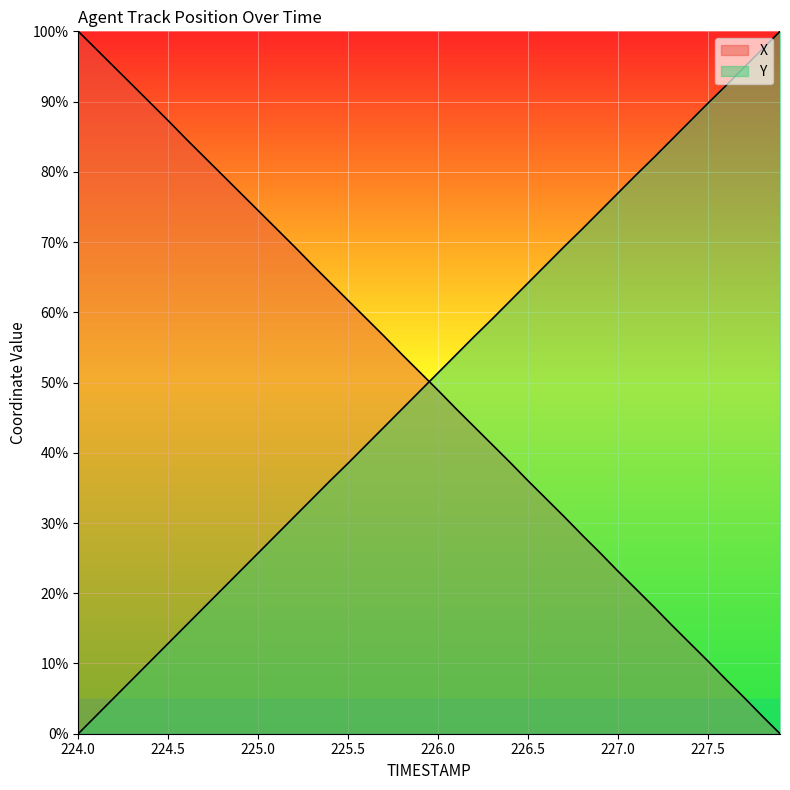

What position from the right is 226.8?

12